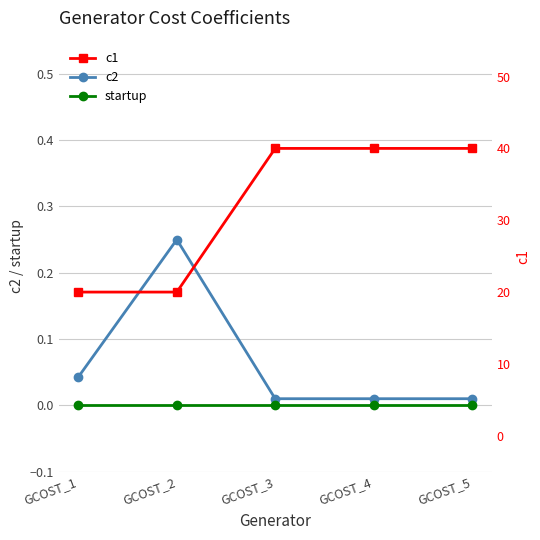

What is the greatest value displayed?

40.0